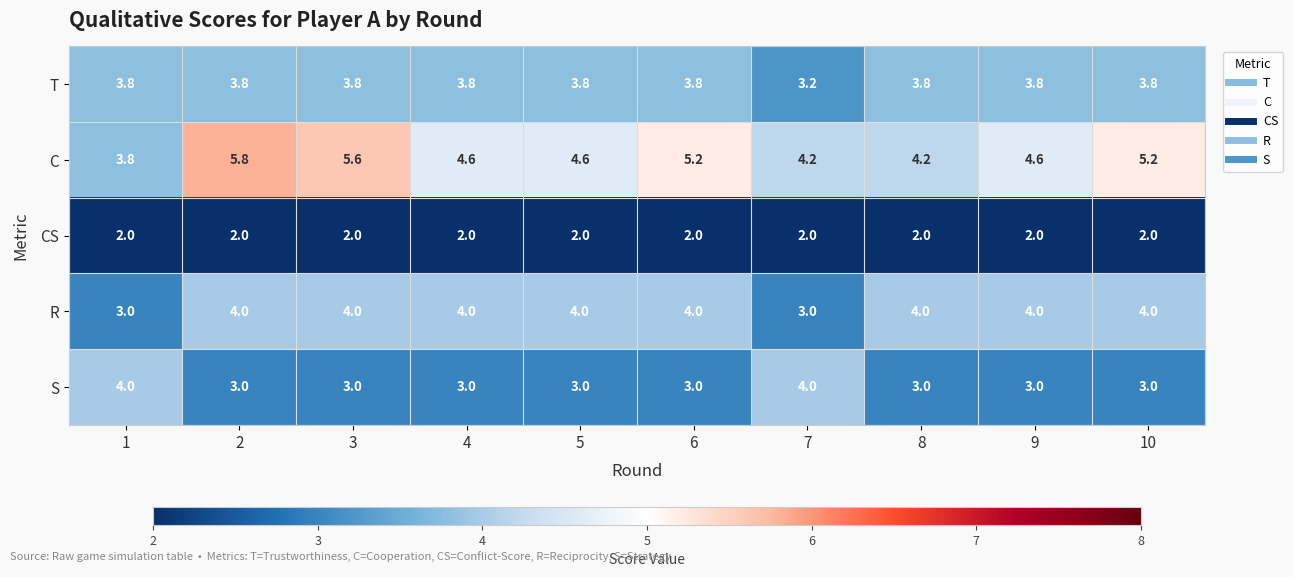

What is the total value across all series at 4?

17.4